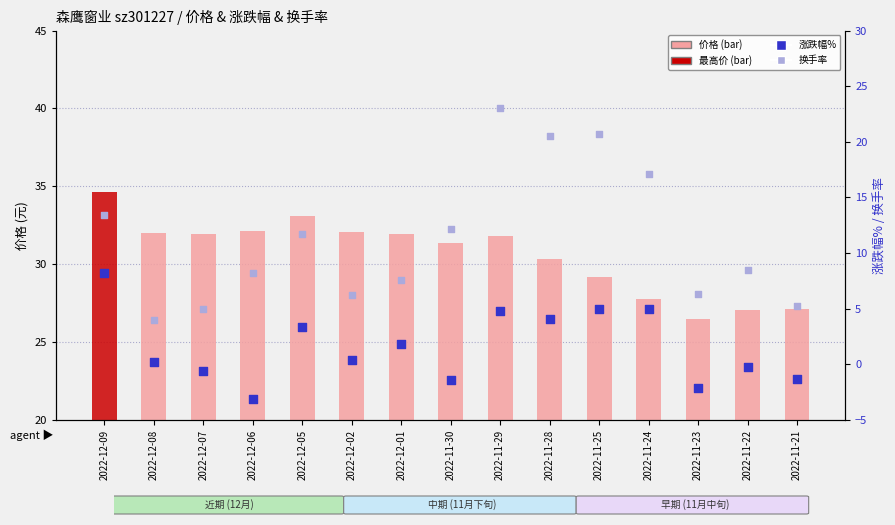

Which series has the widest spread of Y values?

换手率